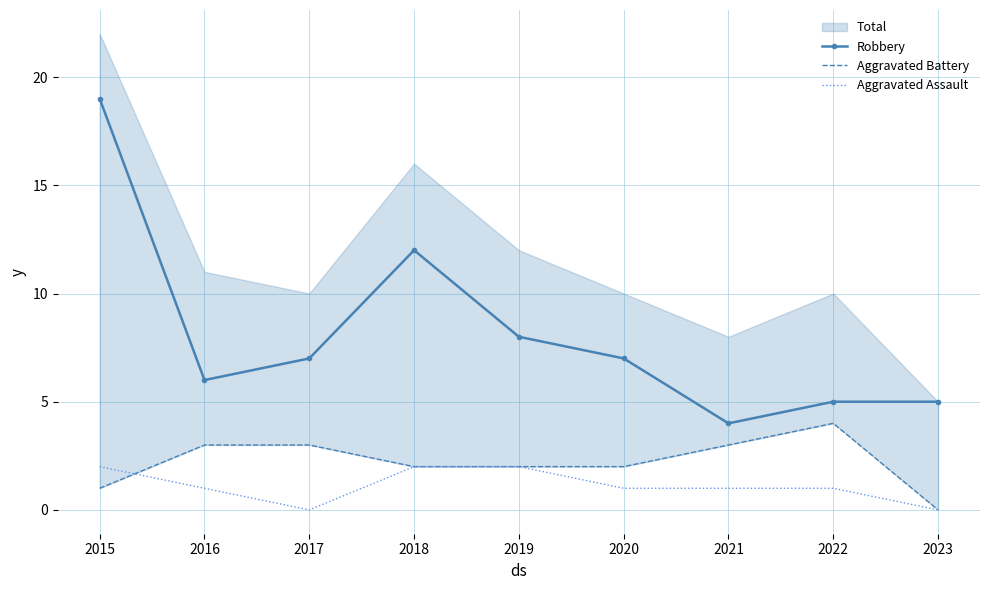

The Aggravated Assault series shows 1 at 2016. True or false?

True